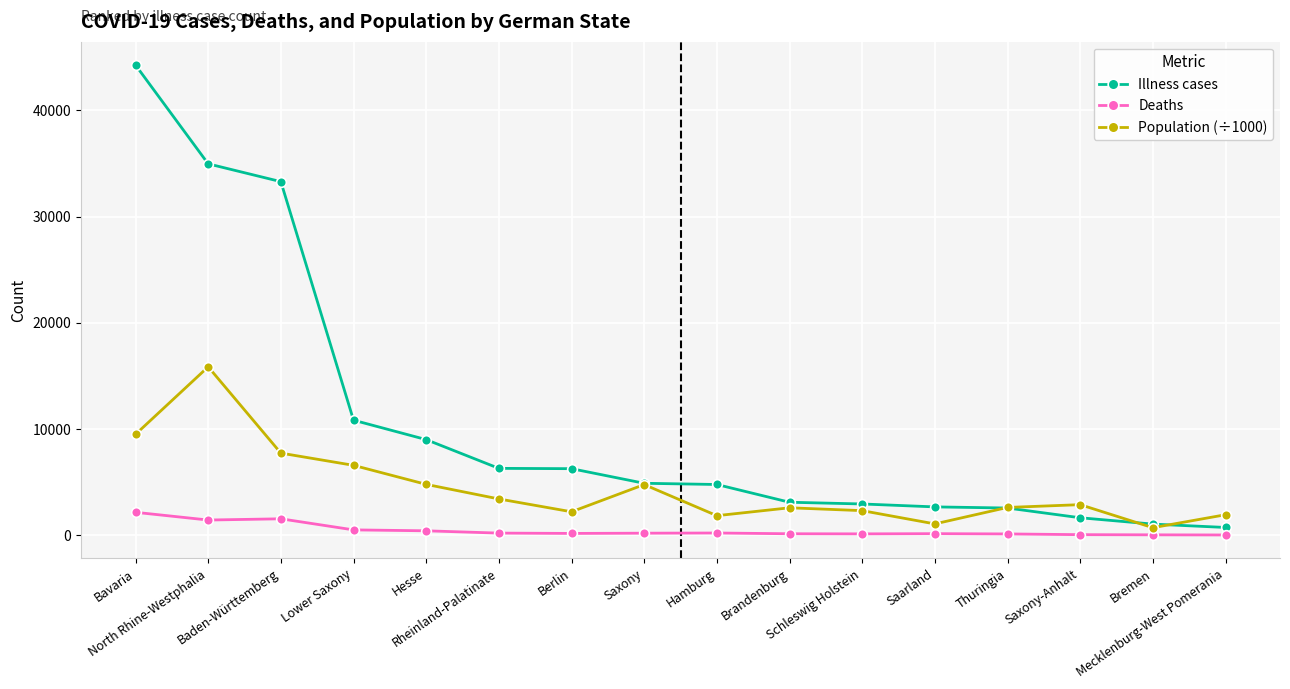

At how many categories does at least one series exceed 17974?

3